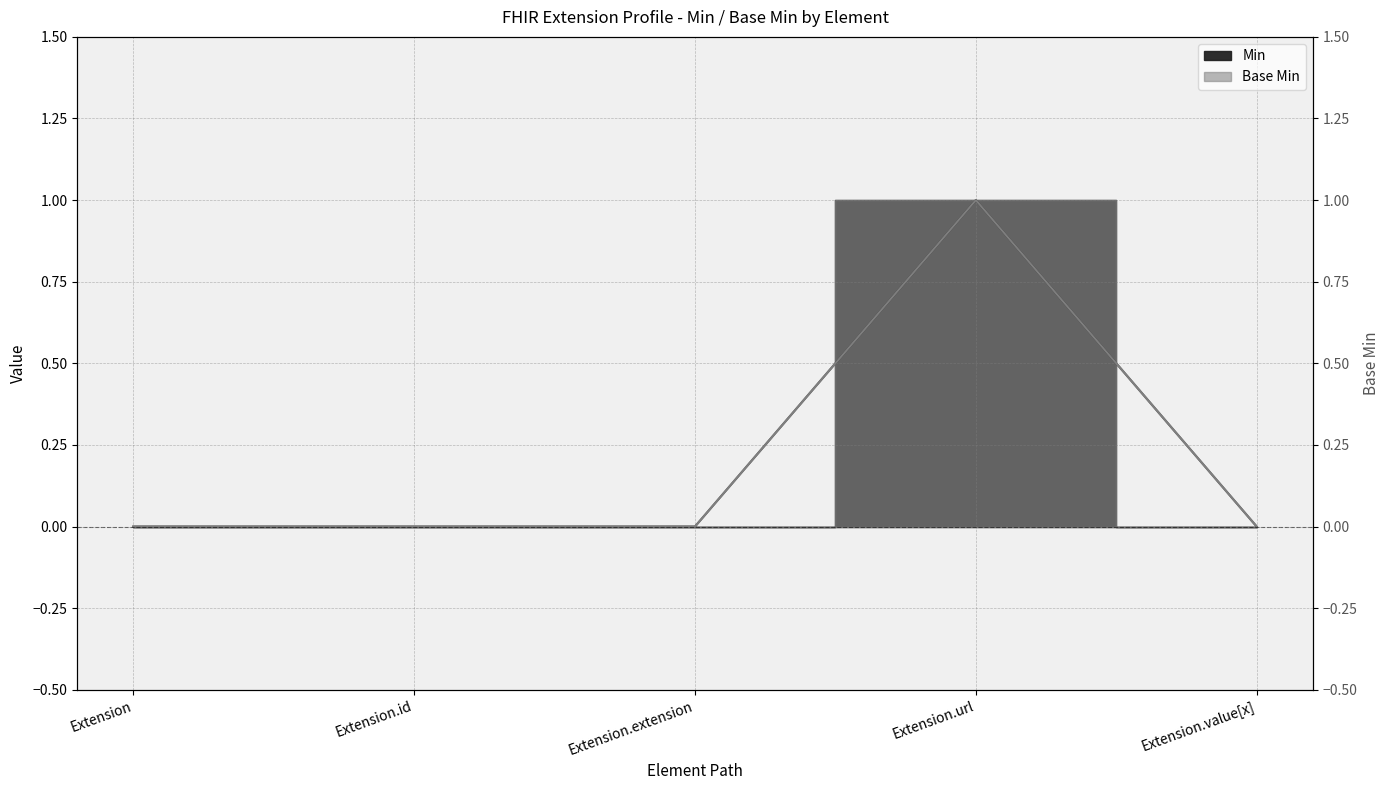

True or false: Min has a value of 1 at Extension.id.

False